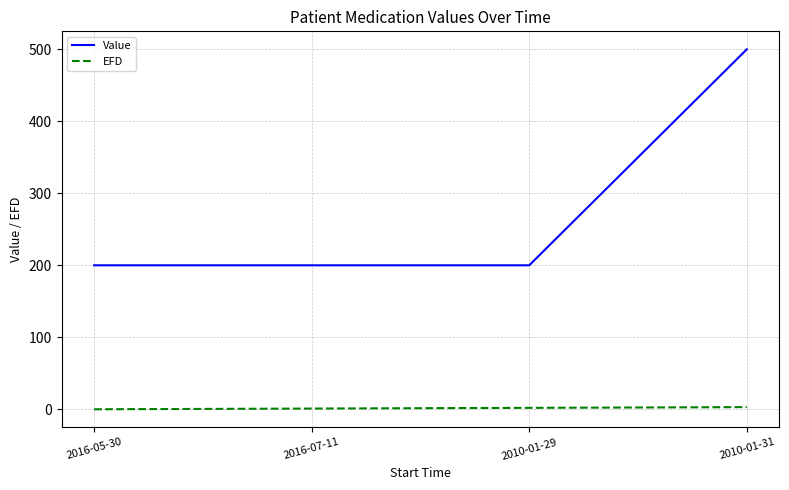

True or false: EFD has more than 2 interior local peaks.

False